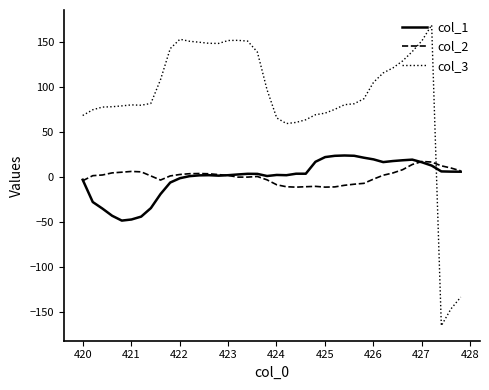

Which series has the largest total across all categories?

col_3